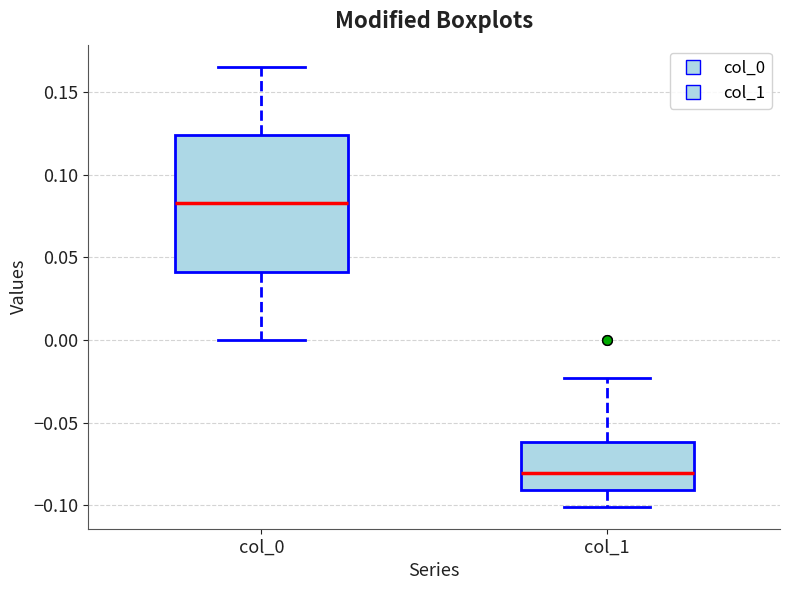

Reading left to right, transcribe this box plot: for each box, give where its median line is, the range the box spans, and where its two whiskers end, as read against the y-axis. The values are not printed on the chart, so give them approximately, as read against the axis.

col_0: median 0.085, box 0.040 to 0.125, whiskers 0.000 to 0.165
col_1: median -0.080, box -0.090 to -0.060, whiskers -0.100 to -0.025